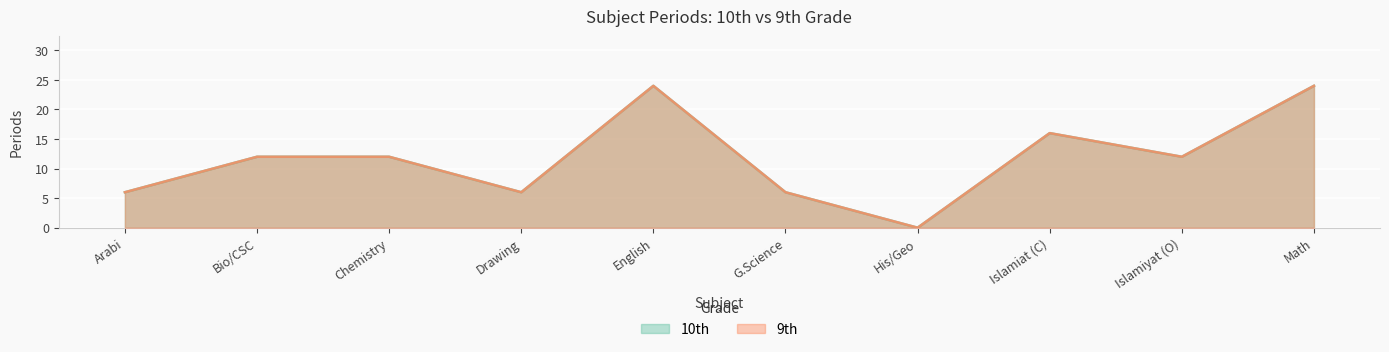

What position from the left is Bio/CSC?

2